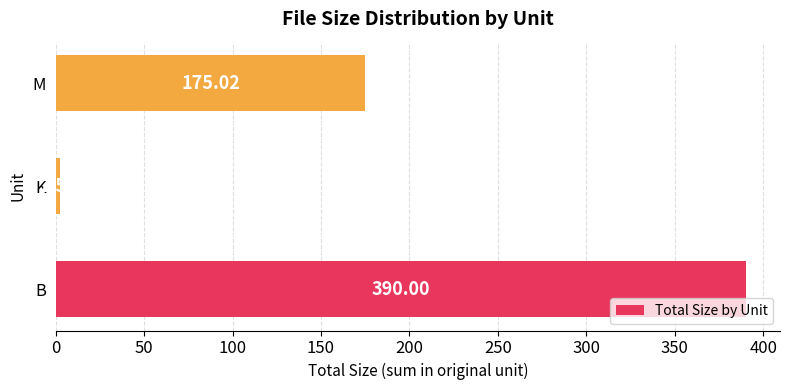

At which category does the chart reach its peak across all series?

B